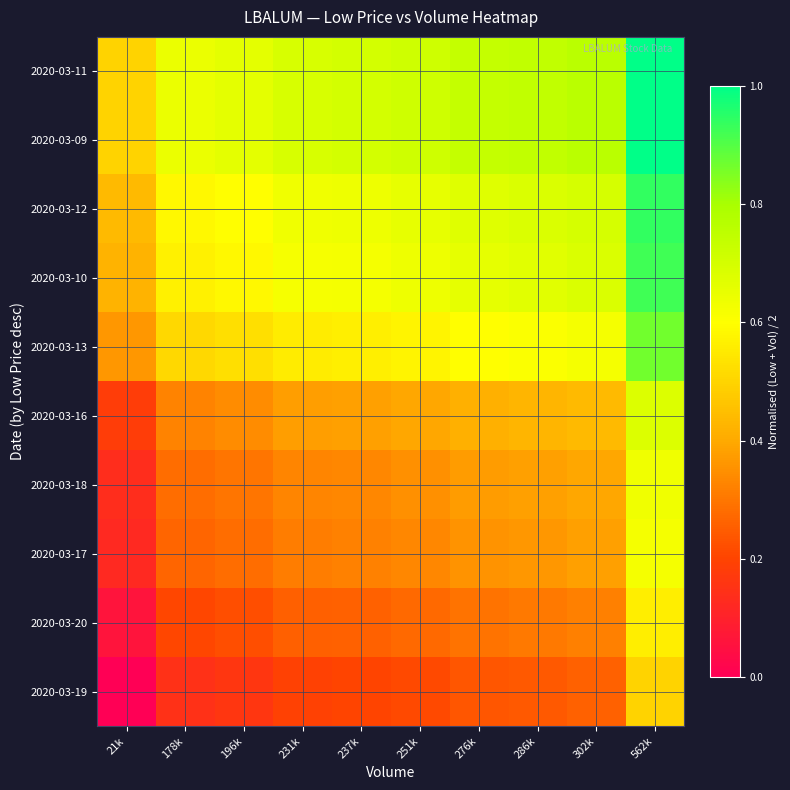

How many categories are shown in the chart?

10